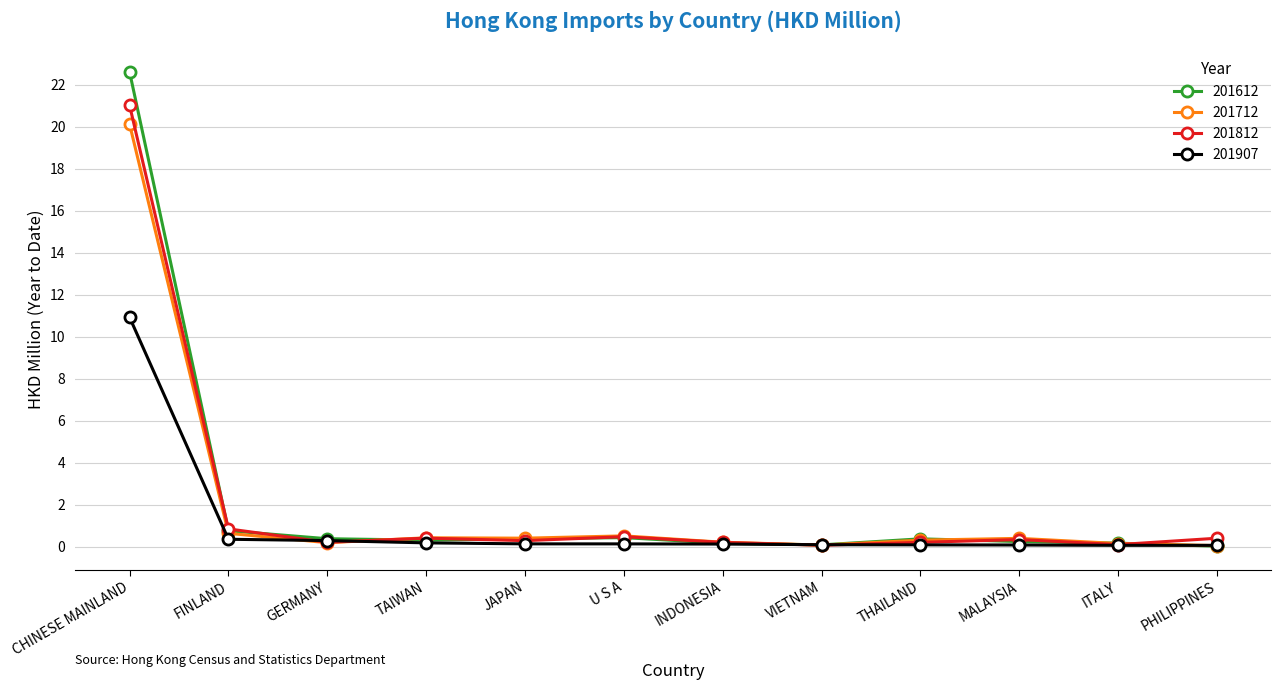

At which label does 201812 reach its peak?

CHINESE MAINLAND